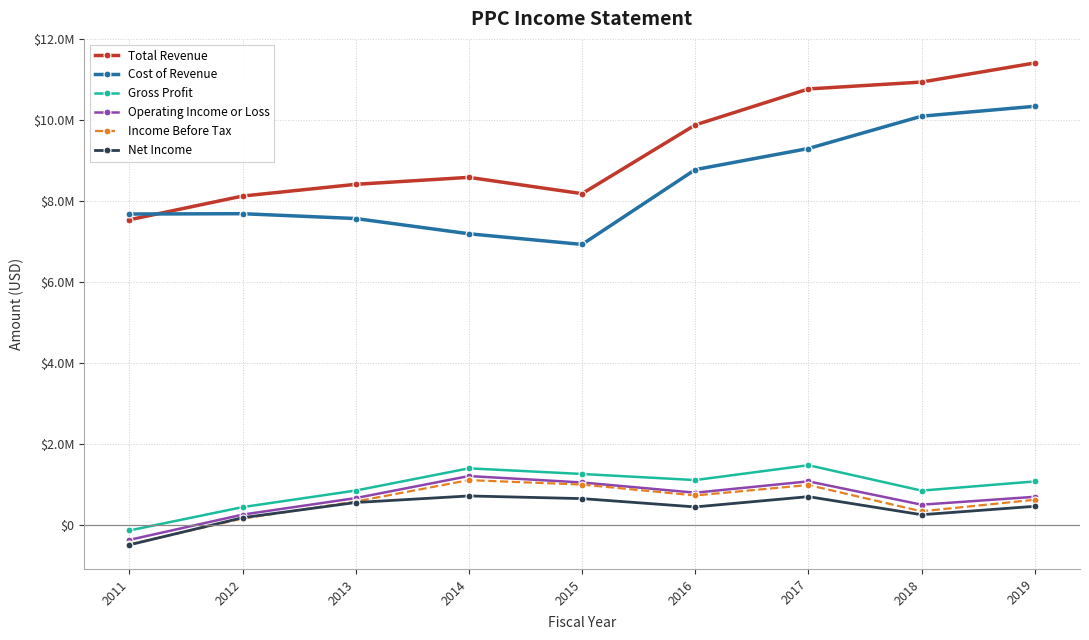

Does the chart have visible grid lines?

Yes